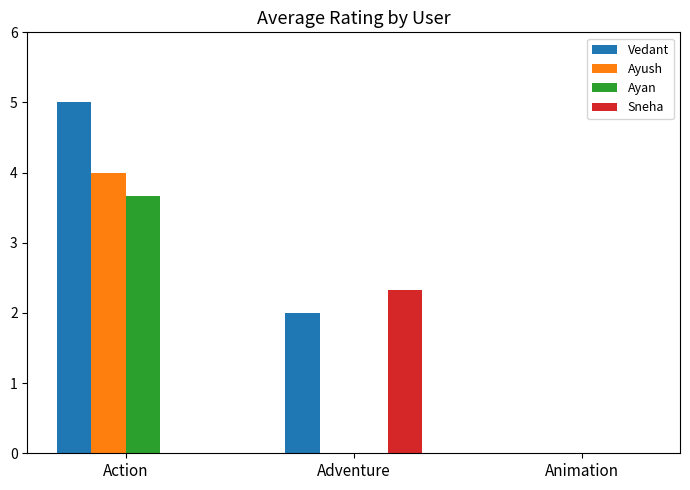

At which category is the sum across all series the highest?

Action